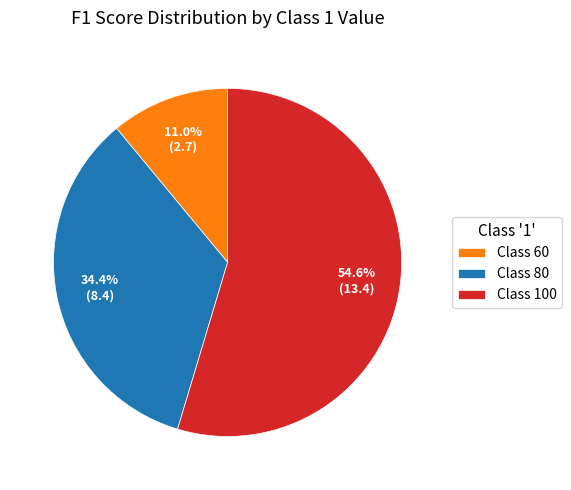

Is the sum of Class 100 and Class 80 greater than half?

Yes